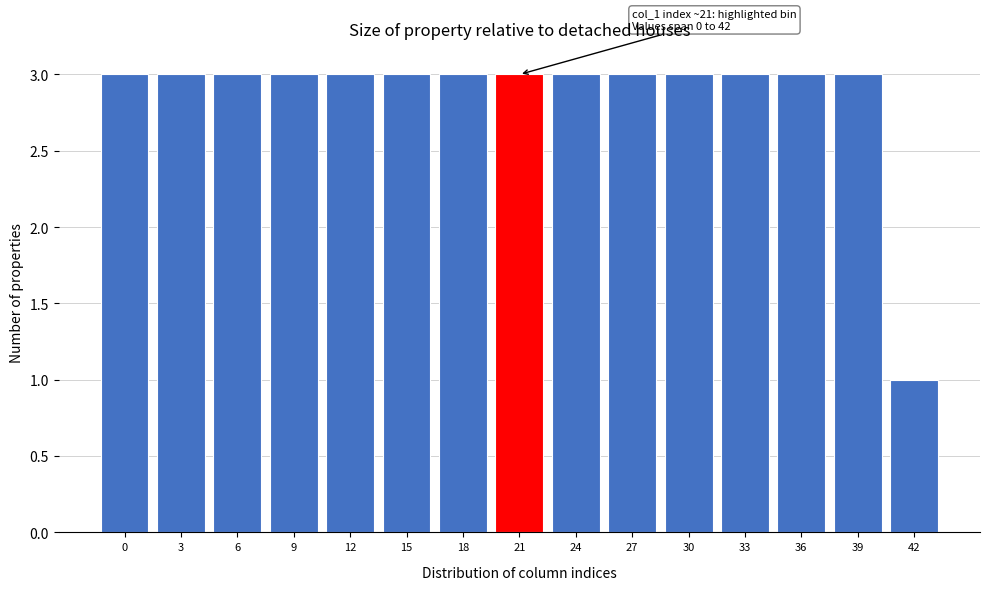

Reading left to right, transcribe all the data shown in this chart.

0=3	3=3	6=3	9=3	12=3	15=3	18=3	21=3	24=3	27=3	30=3	33=3	36=3	39=3	42=1